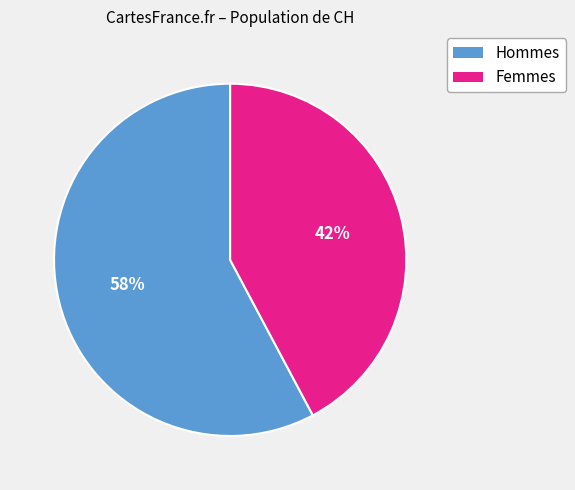

To the nearest percent, what portion does Hommes represent?

58%